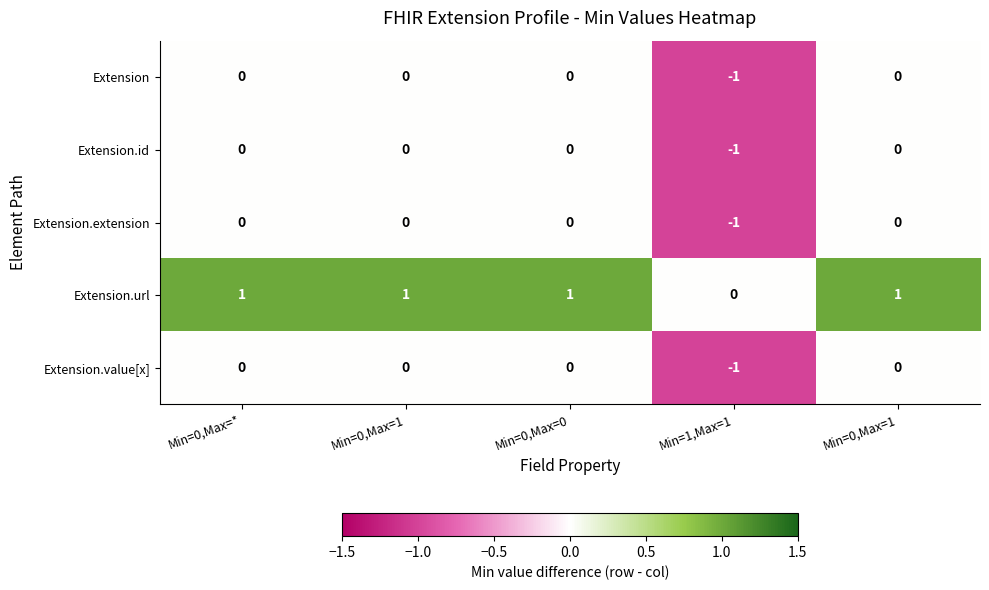

Reading right to left, transcribe all the data shown in this chart.

Extension: Min=0,Max=1=0	Min=1,Max=1=-1	Min=0,Max=0=0	Min=0,Max=1=0	Min=0,Max=*=0
Extension.id: Min=0,Max=1=0	Min=1,Max=1=-1	Min=0,Max=0=0	Min=0,Max=1=0	Min=0,Max=*=0
Extension.extension: Min=0,Max=1=0	Min=1,Max=1=-1	Min=0,Max=0=0	Min=0,Max=1=0	Min=0,Max=*=0
Extension.url: Min=0,Max=1=1	Min=1,Max=1=0	Min=0,Max=0=1	Min=0,Max=1=1	Min=0,Max=*=1
Extension.value[x]: Min=0,Max=1=0	Min=1,Max=1=-1	Min=0,Max=0=0	Min=0,Max=1=0	Min=0,Max=*=0